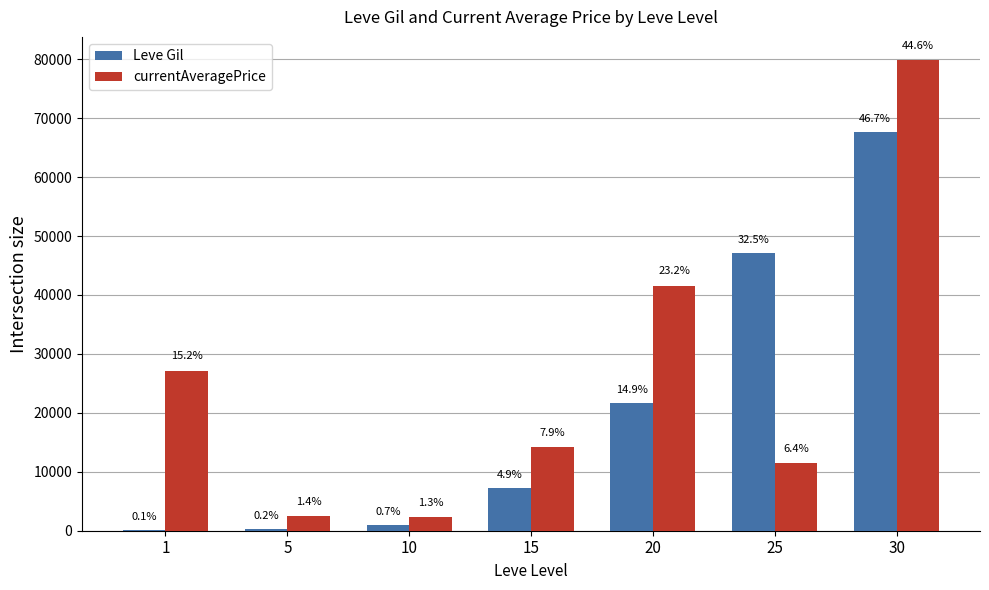

How many groups of bars are there?

7